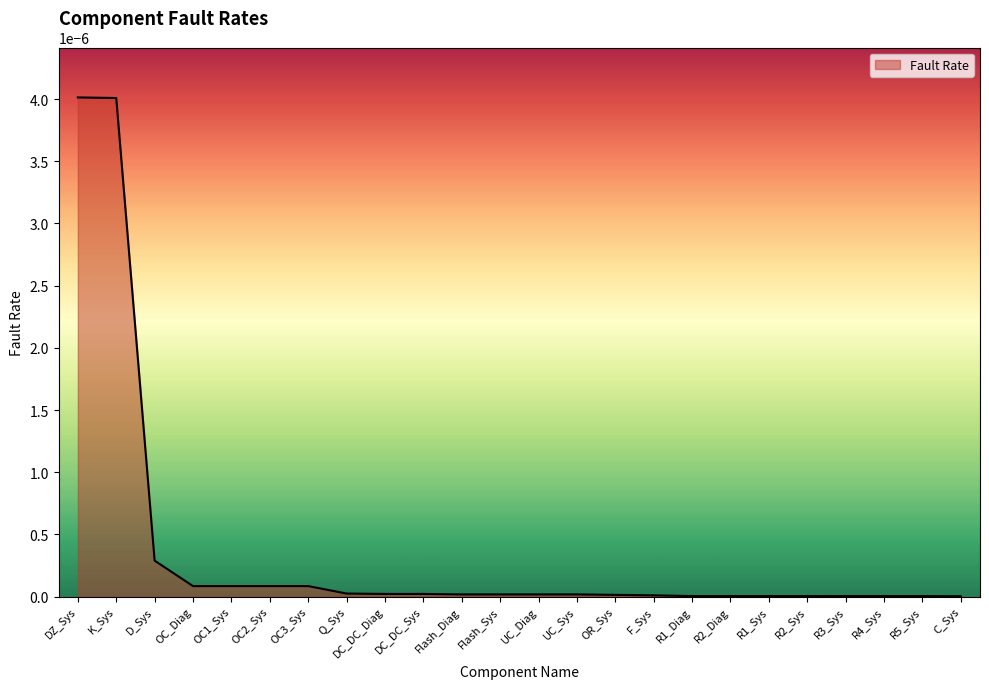

The value at Flash_Diag is 0.0. True or false?

True